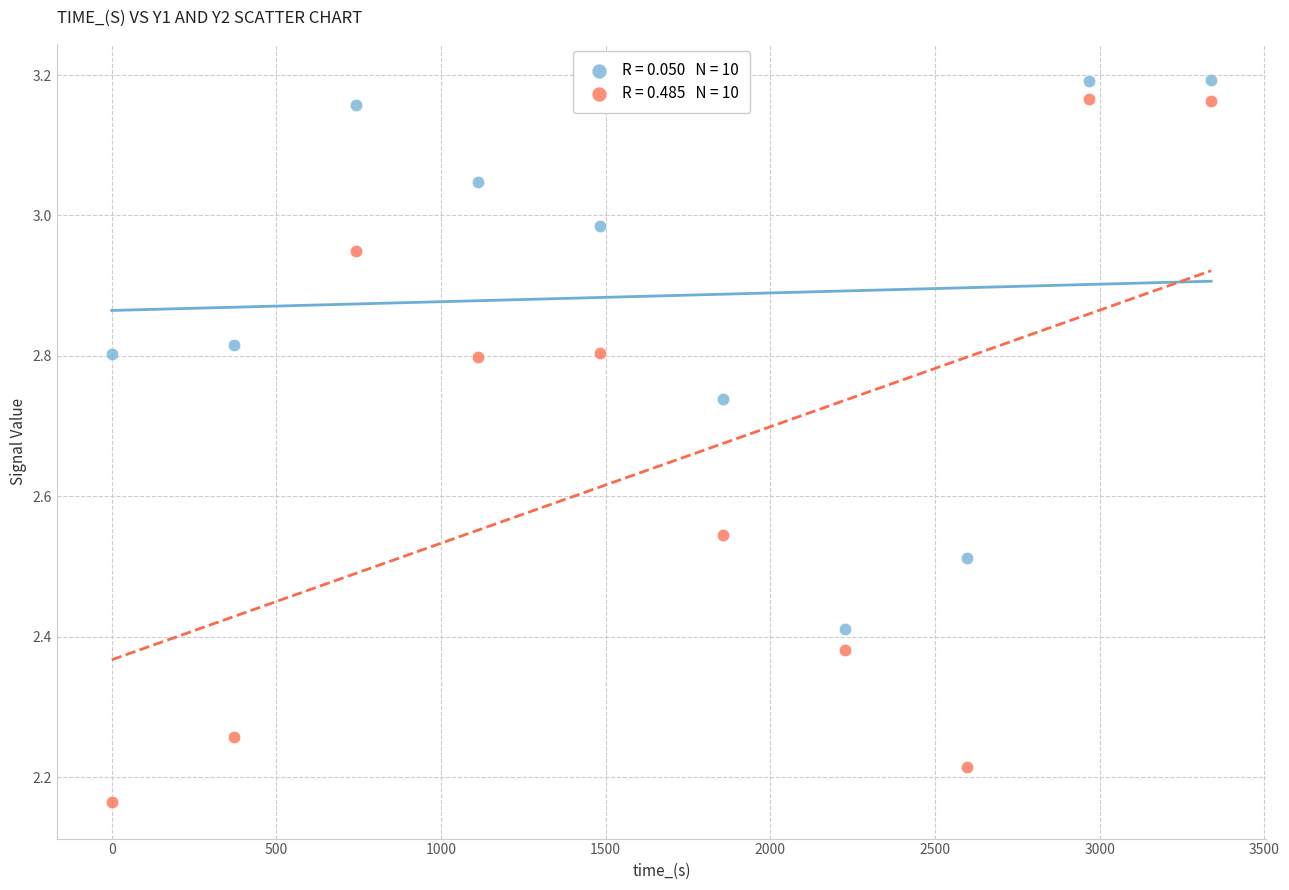

Across all data points, what is the range of X values (max minus min)?

3338.9